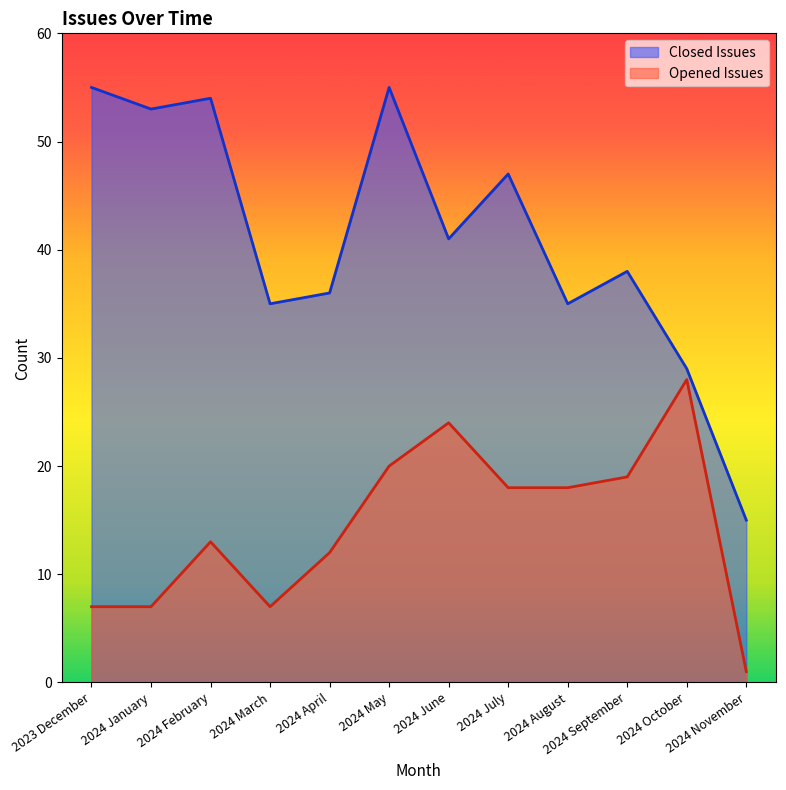

The Opened Issues series shows 42 at 2024 October. True or false?

False